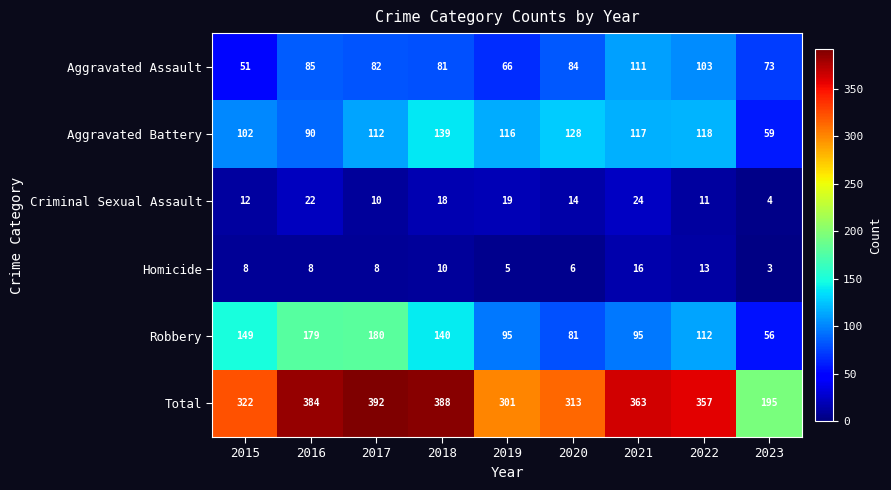

Which series has the largest range (max minus min)?

Total